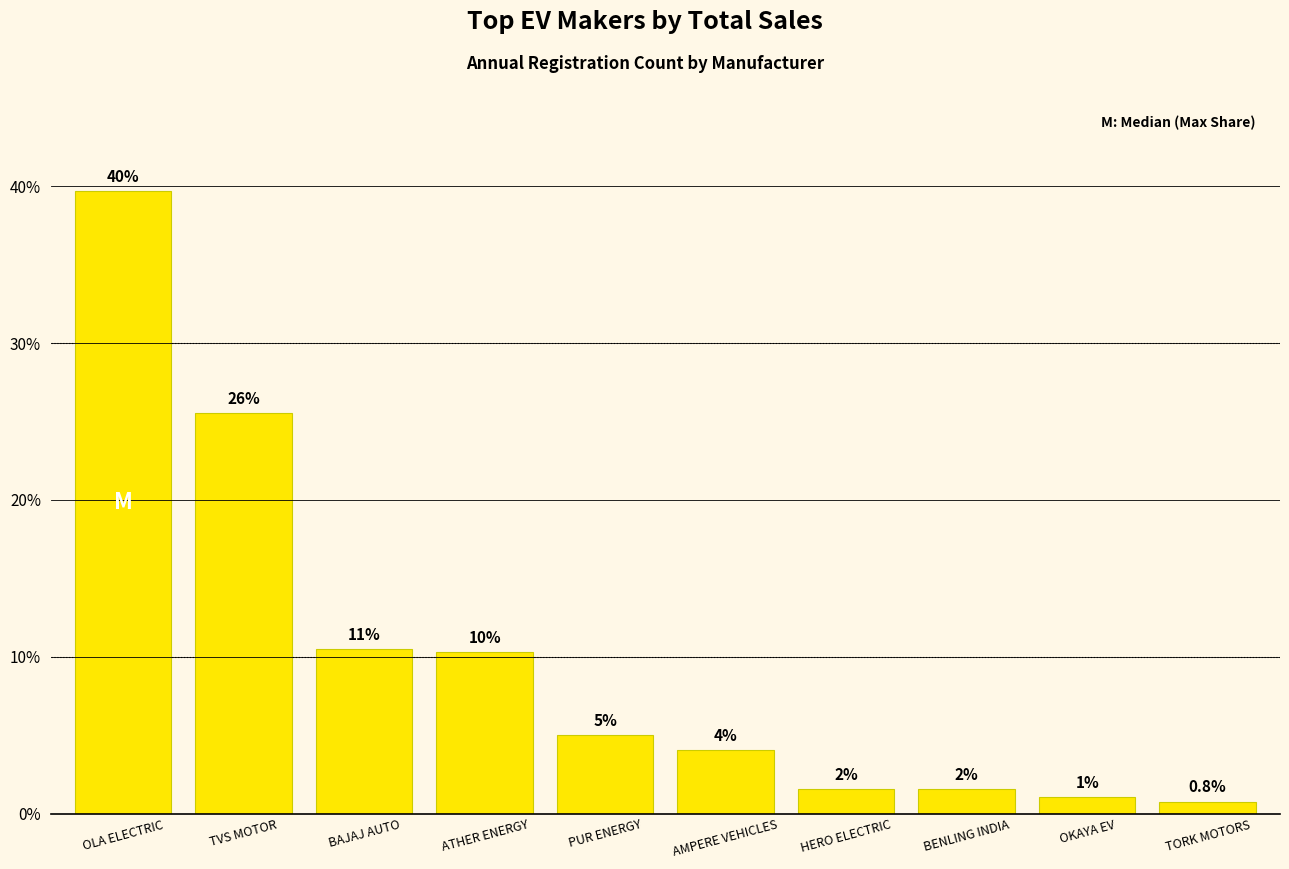

Are the bars grouped side by side (vs. stacked)?

No